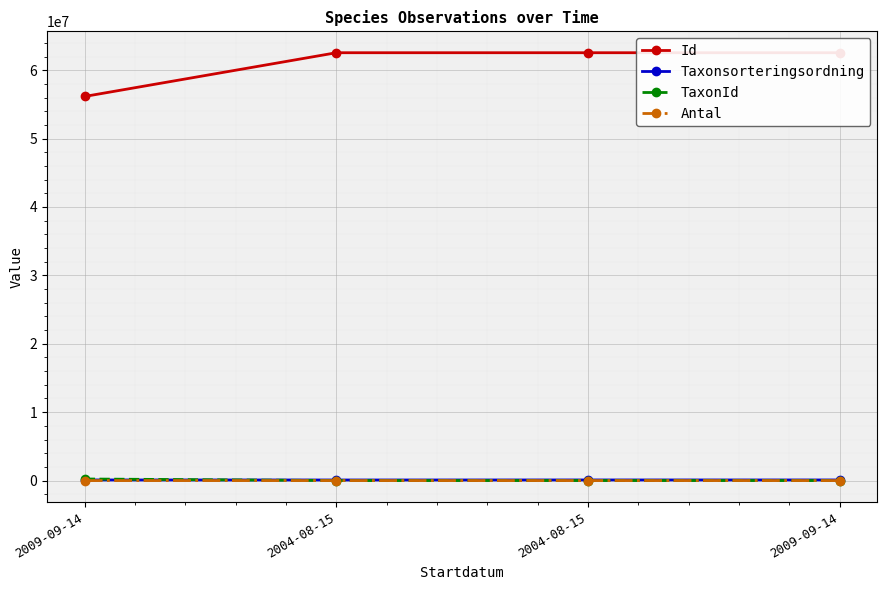

What is the maximum value shown in the chart?

62555493